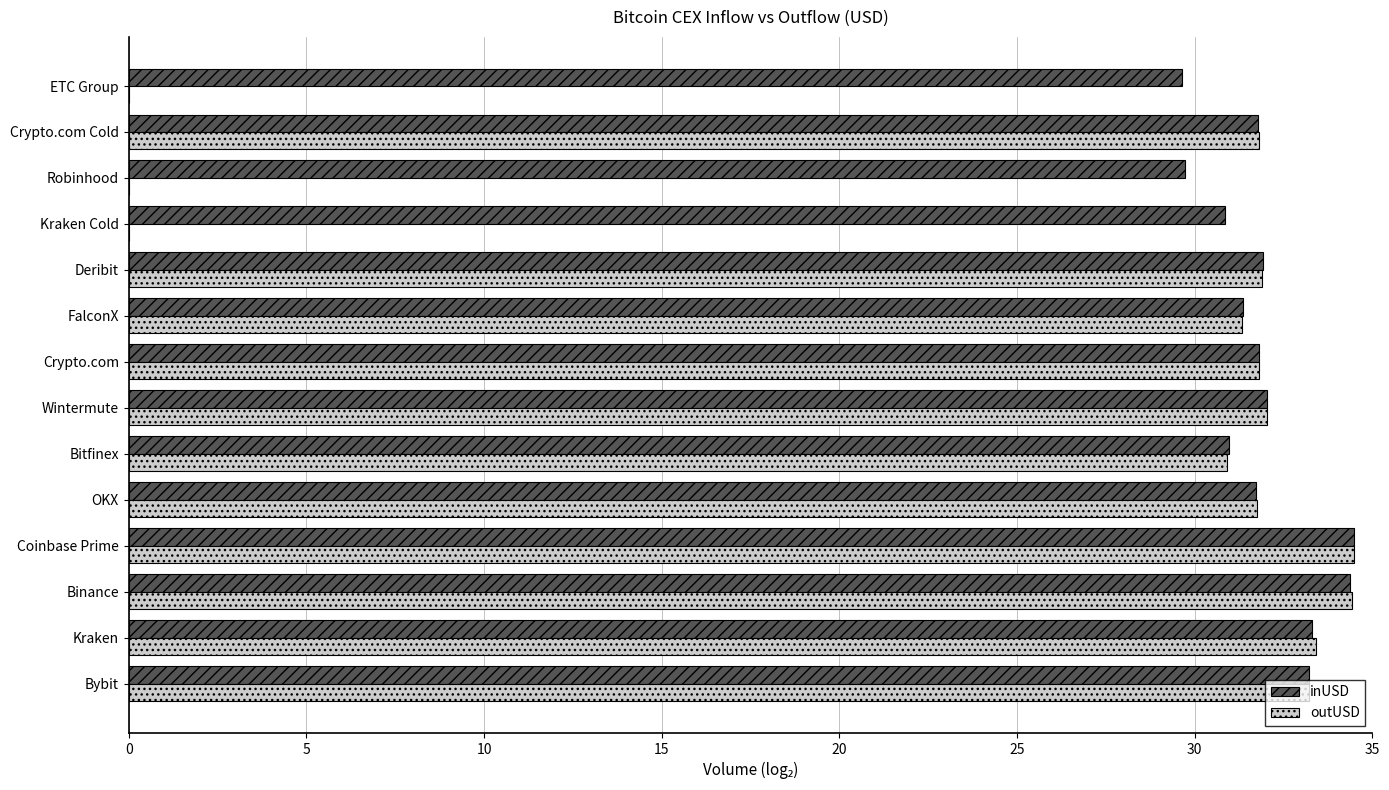

Between Kraken and Kraken Cold, which series saw the biggest shift?

outUSD